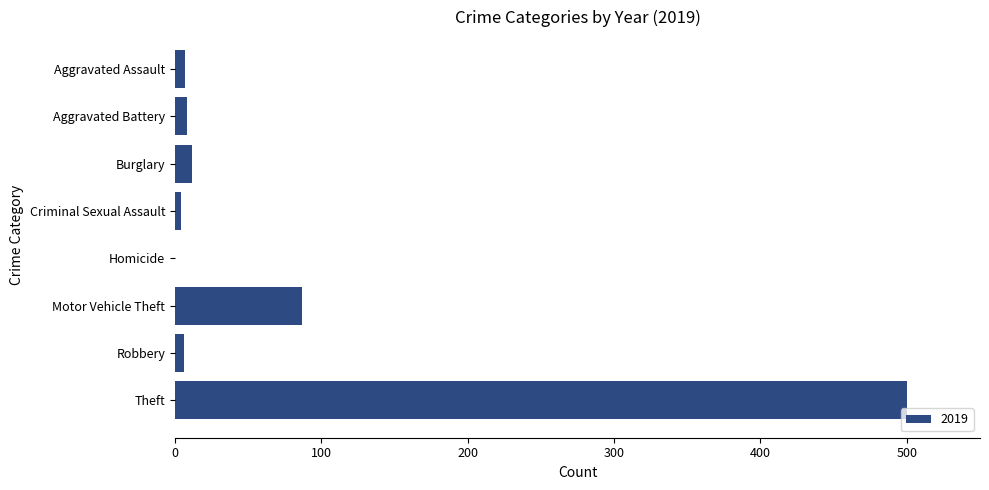

The value at Theft is 500. True or false?

True